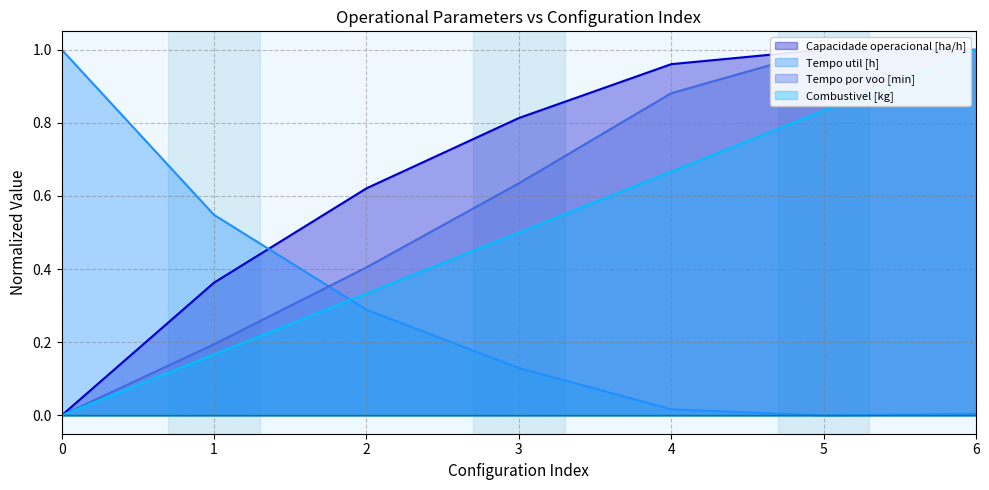

After their last crossing, which series has the higher values: Tempo por voo [min] or Tempo util [h]?

Tempo por voo [min]